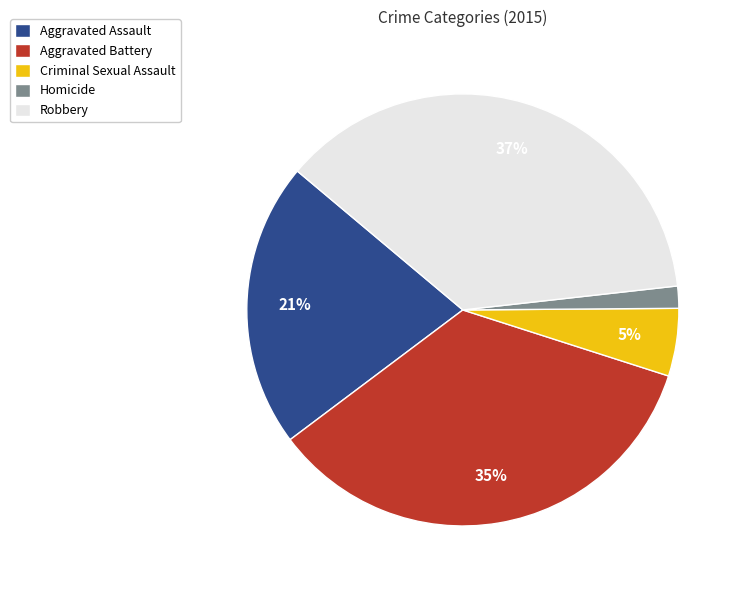

To the nearest percent, what percentage of the pie is Criminal Sexual Assault?

5%